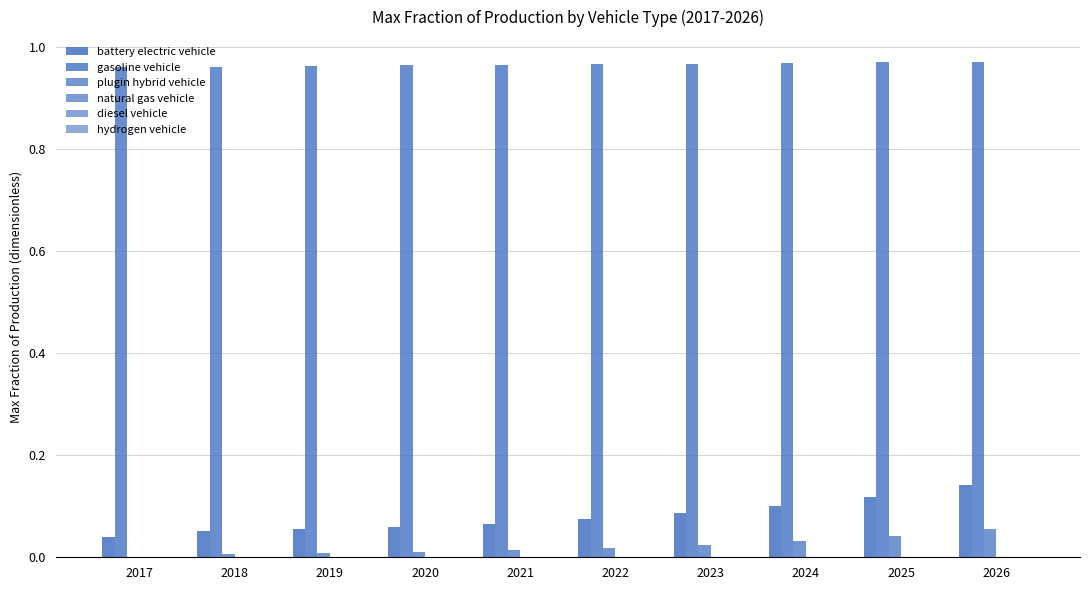

At which category is the sum across all series the highest?

2026